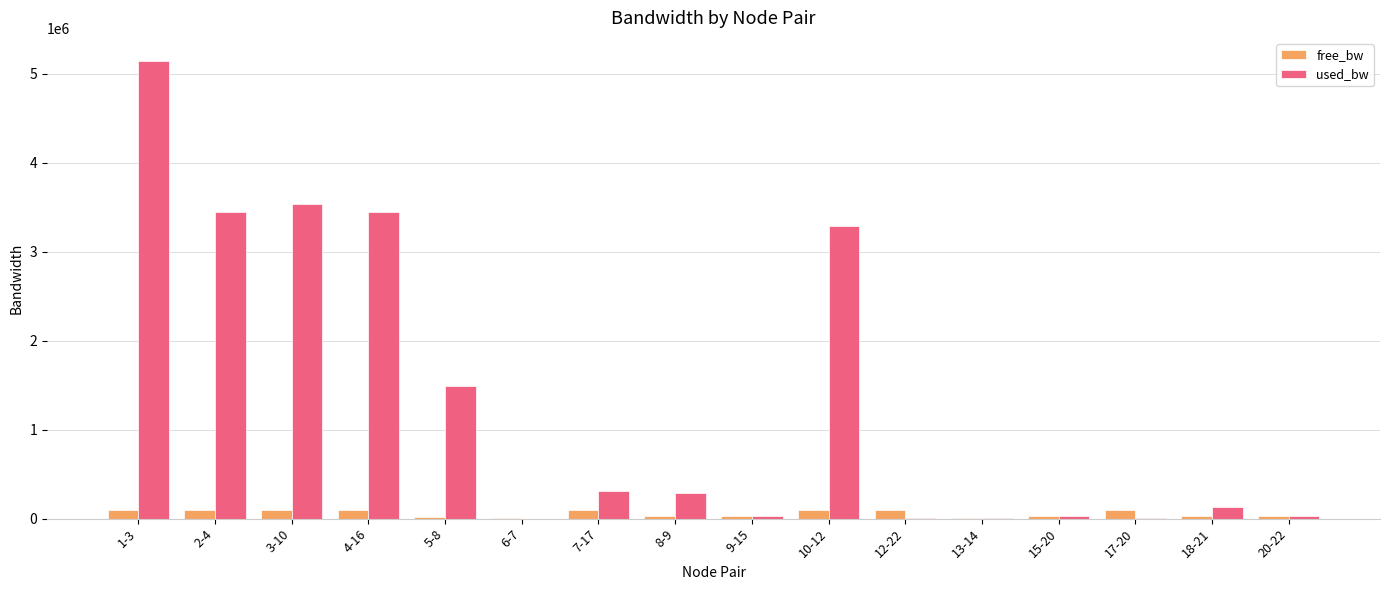

Where is used_bw nearest to the value 2571558?

10-12